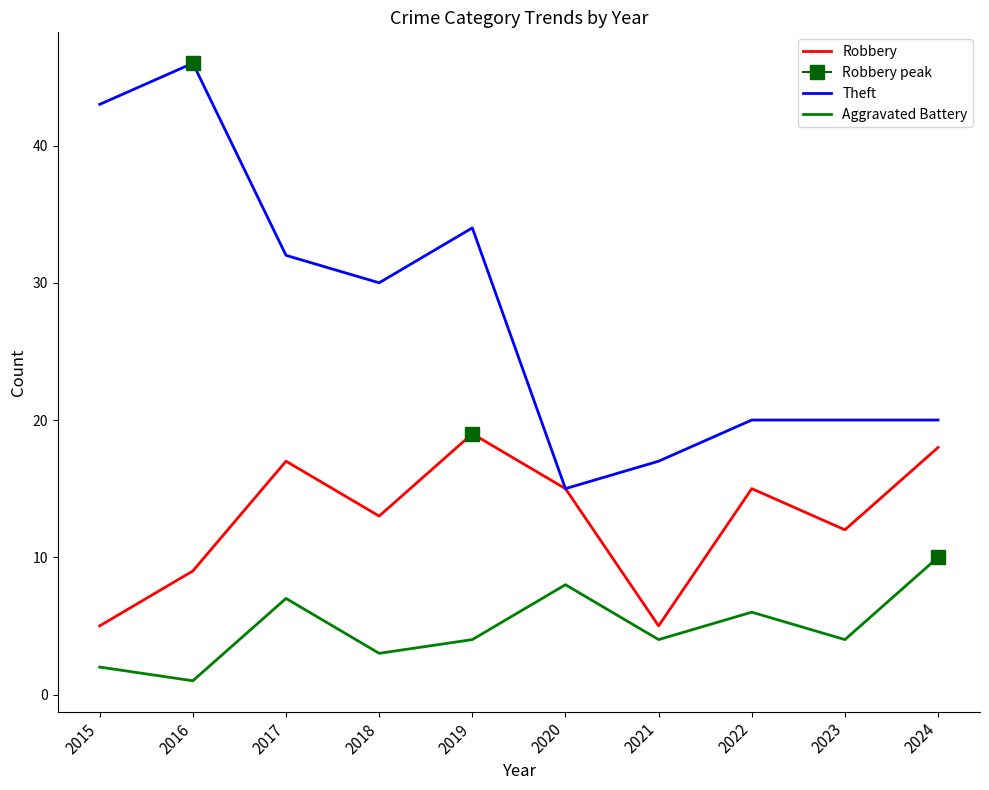

What is the difference between the highest and lowest values at 2018?

27